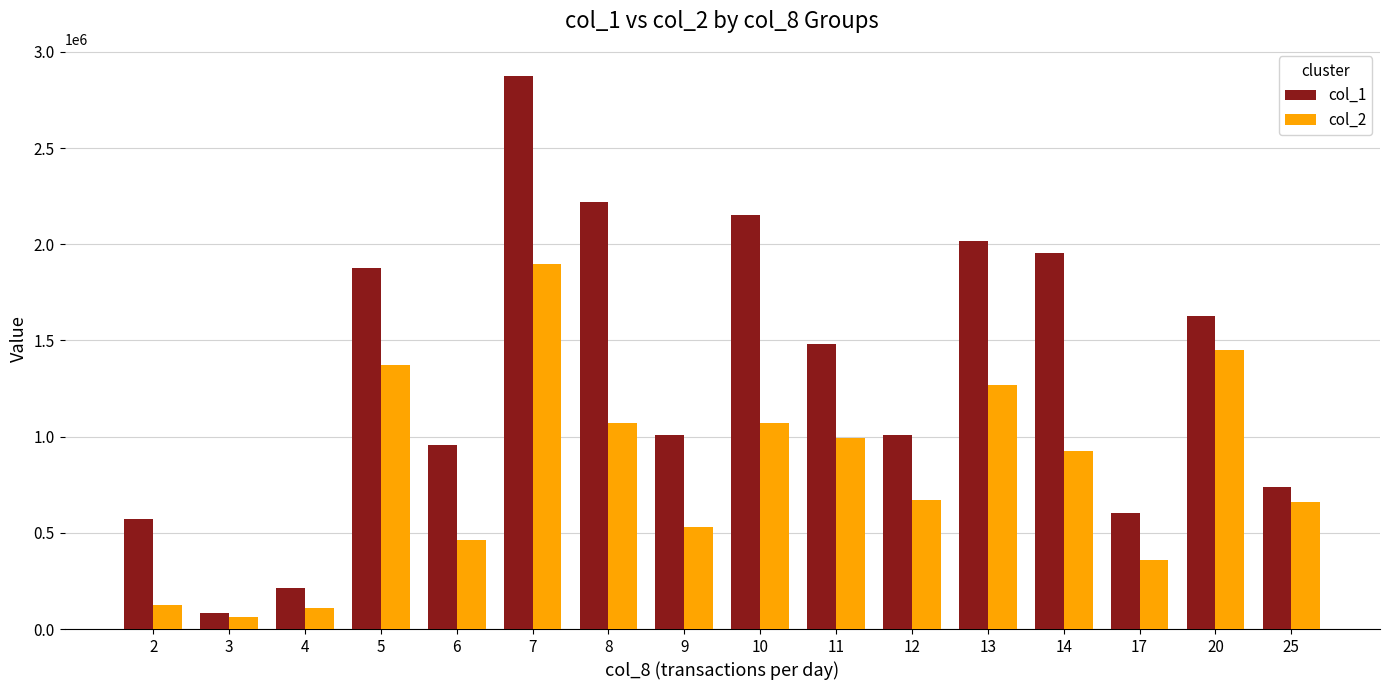

What is the difference between the maximum and minimum values in the col_1 series?

2791000